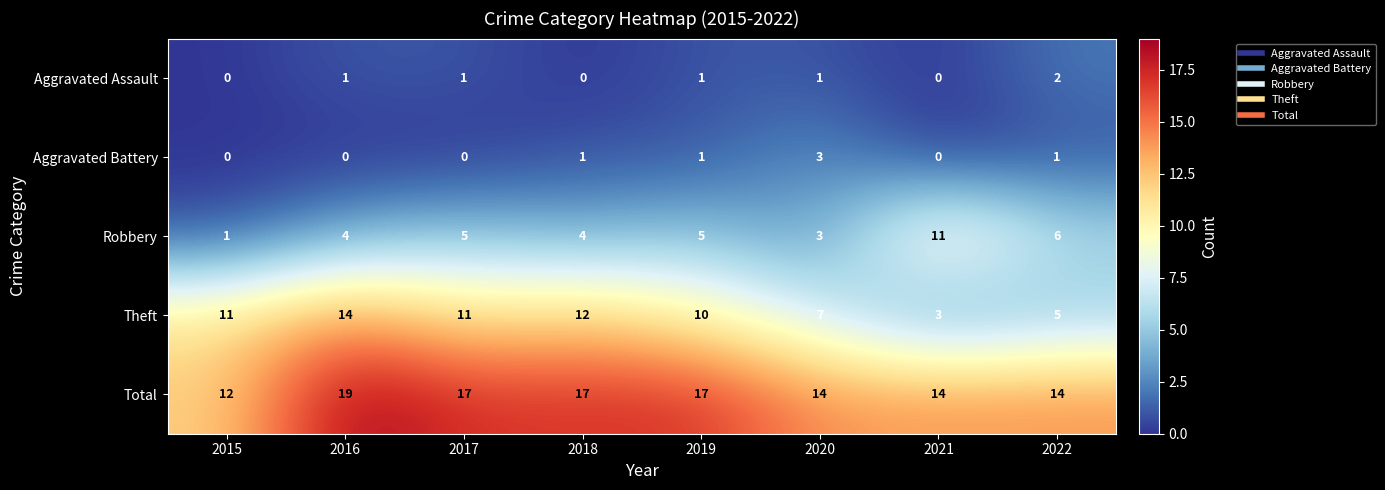

What is the average value of the Robbery series?

5